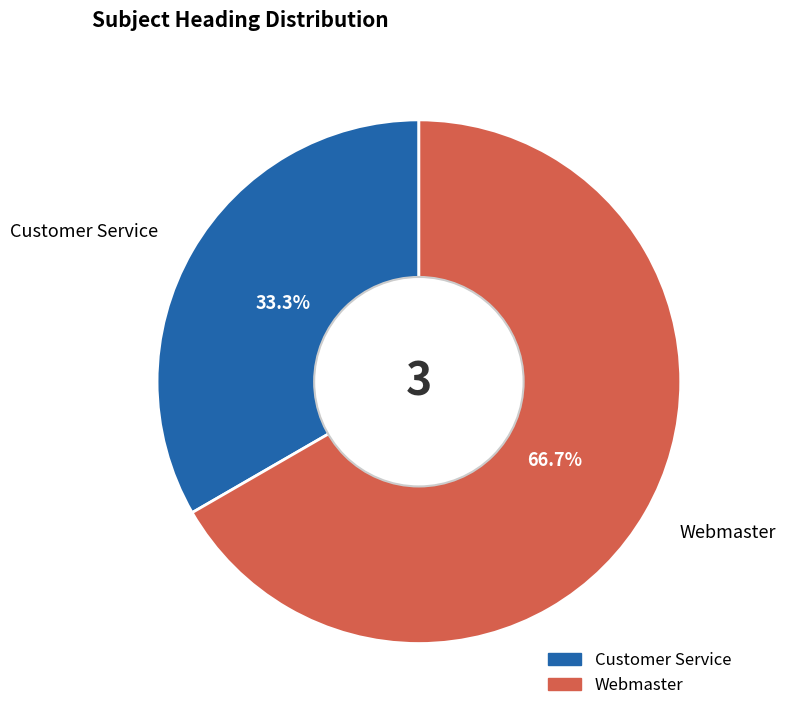

Which slice represents more than half of the pie?

Webmaster